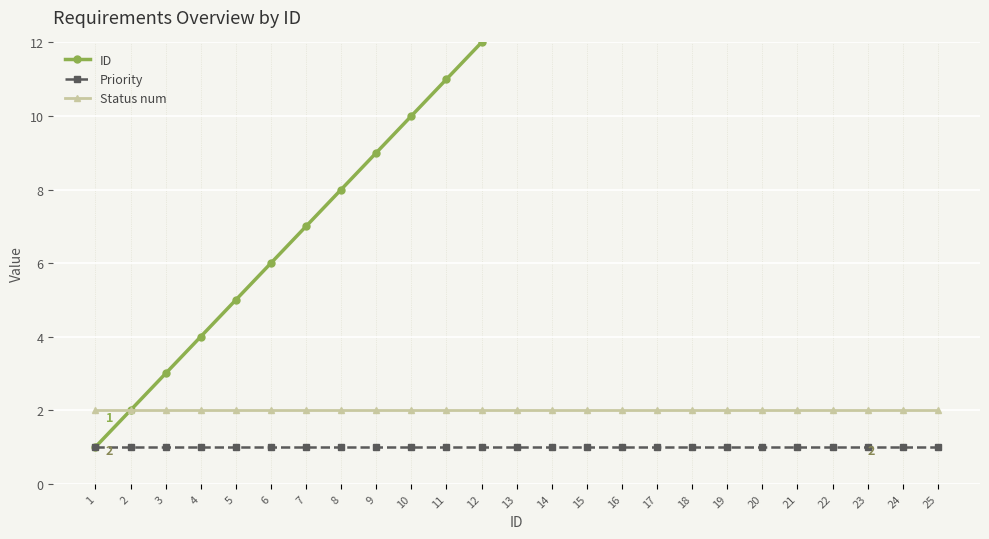

The Status num series shows 2 at 17. True or false?

True